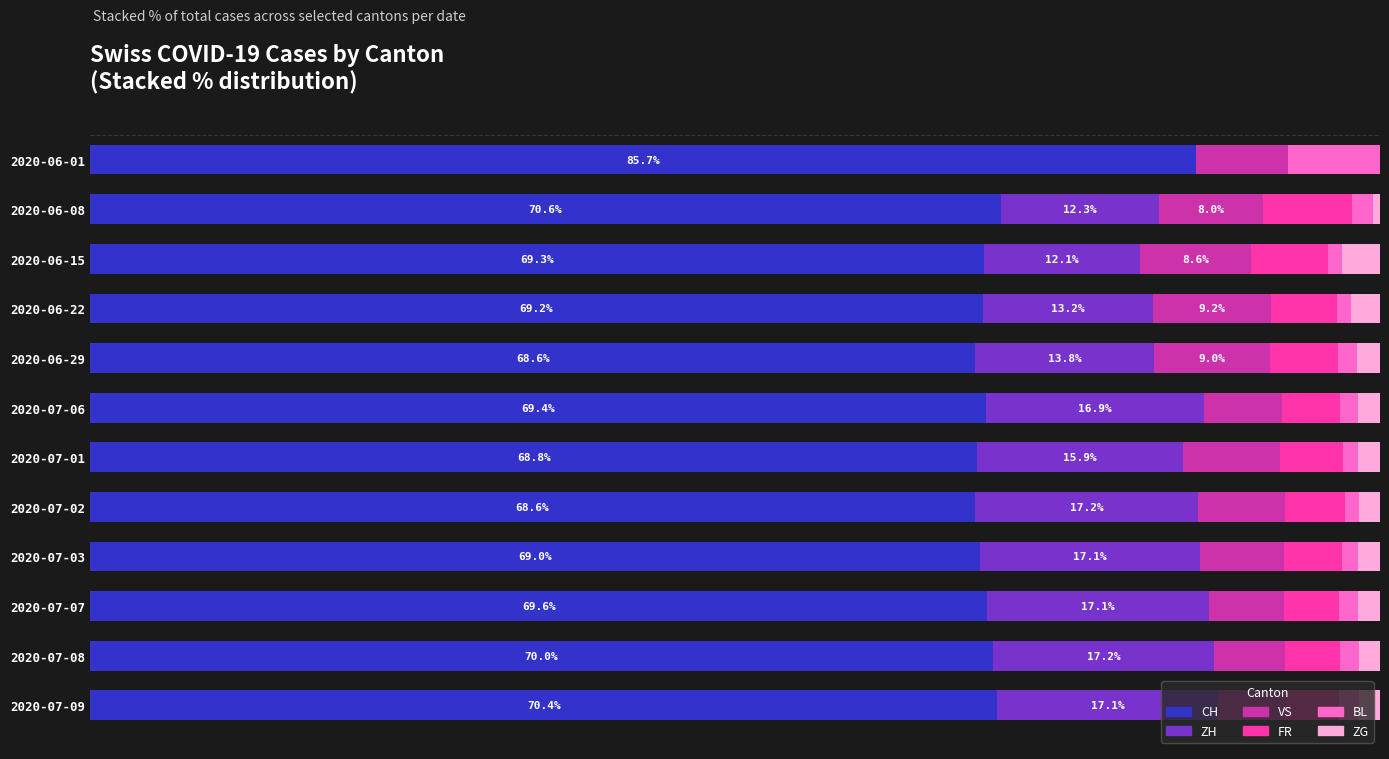

What are all the series names shown in the legend?

CH, ZH, VS, FR, BL, ZG